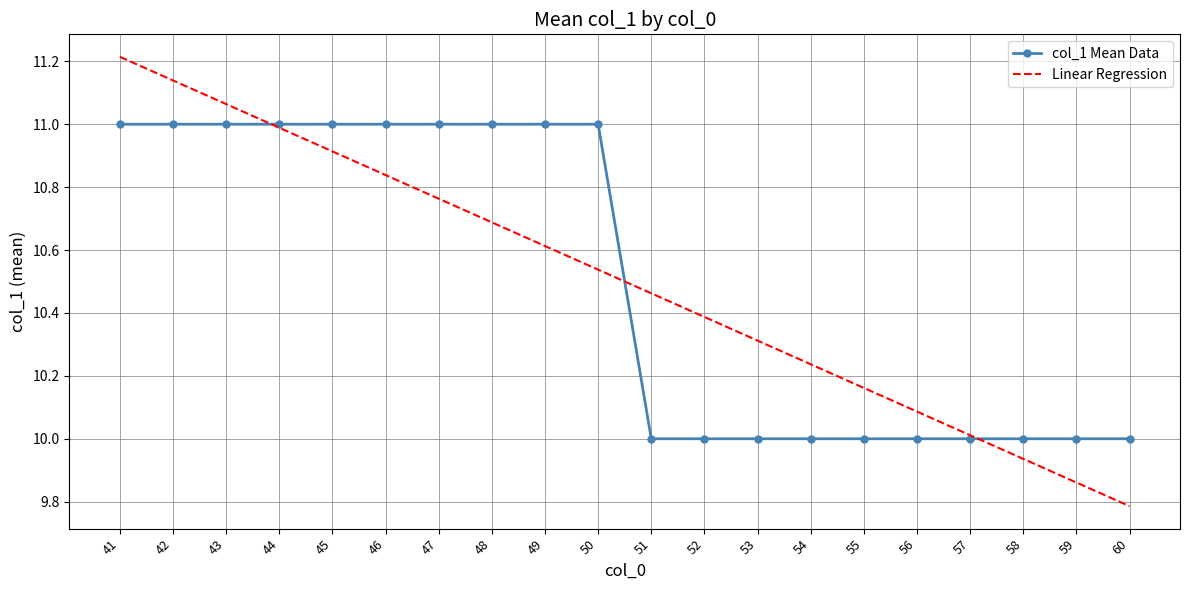

What value does the Linear Regression series have at 44?

11.0